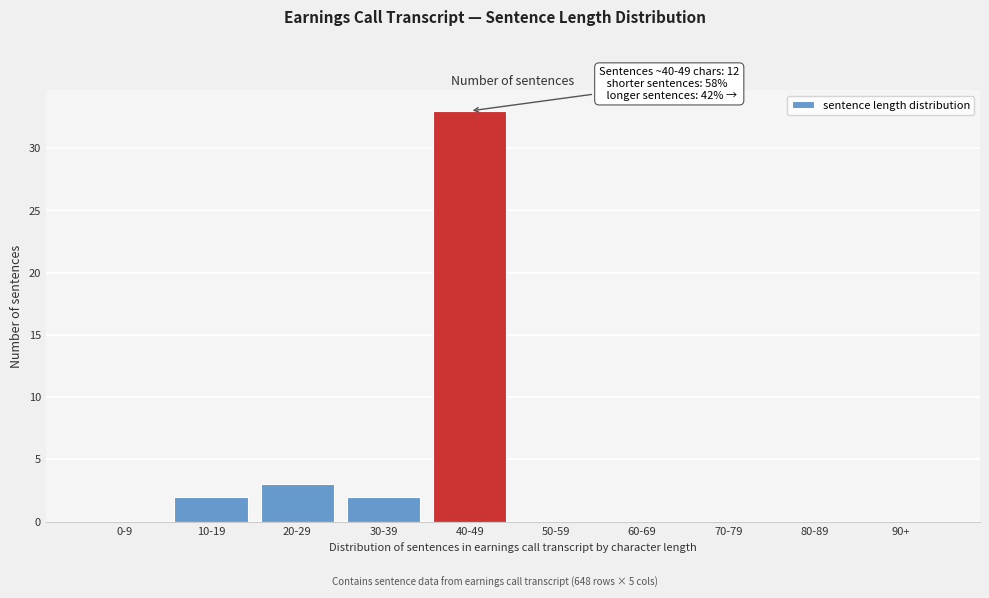

Reading left to right, list all the values displayed in this chart.

0-9=0	10-19=2	20-29=3	30-39=2	40-49=33	50-59=0	60-69=0	70-79=0	80-89=0	90+=0